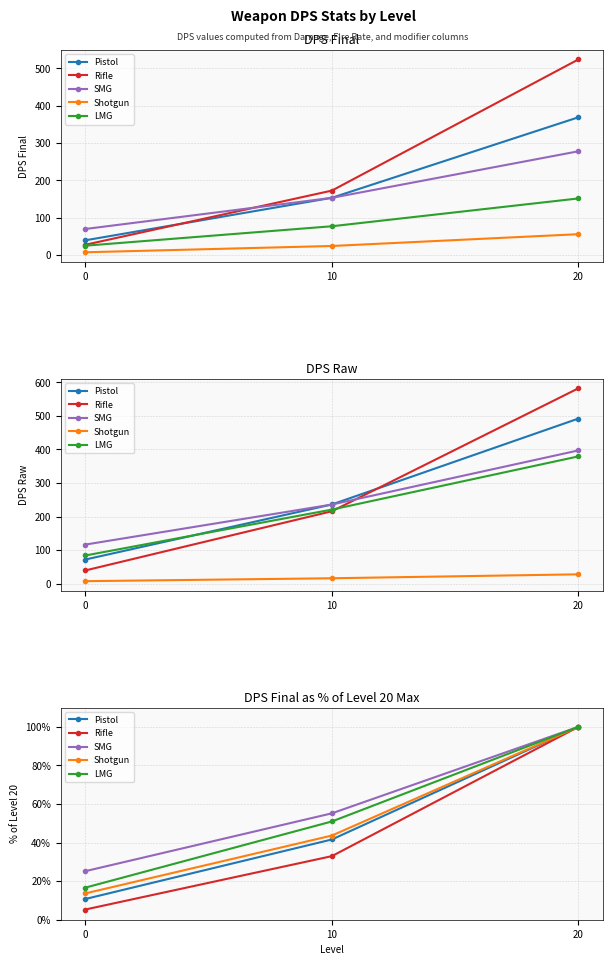

What is the minimum value shown in the chart?

5.3